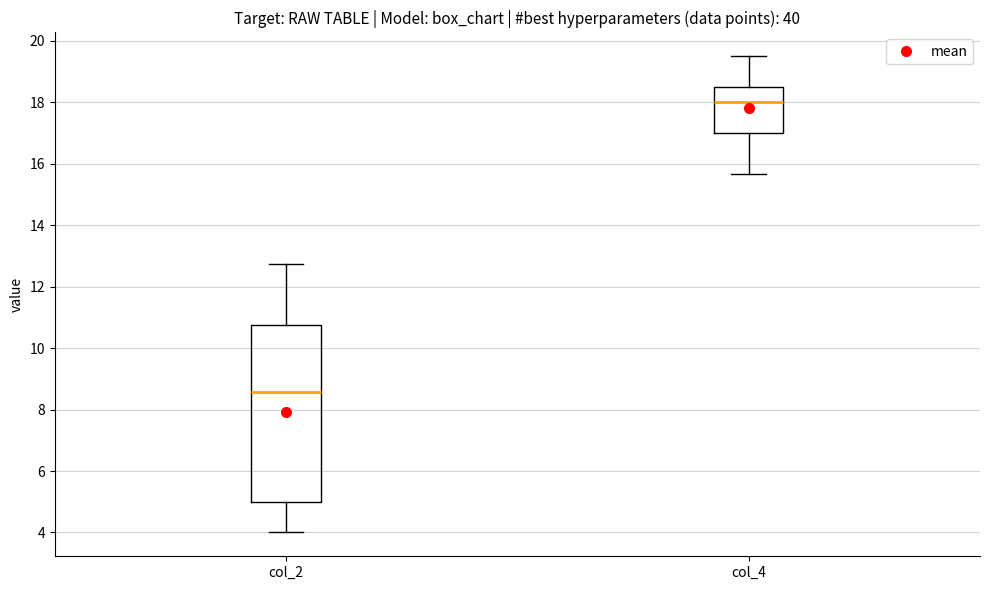

Which box is the tallest, from its lower edge to its upper edge?

col_2